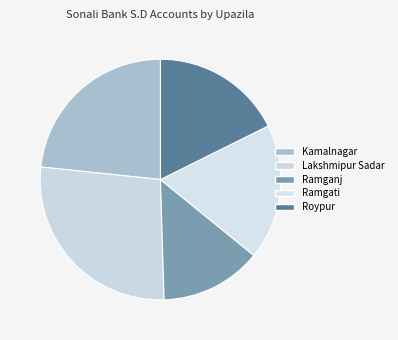

Is Roypur the majority of the pie?

No